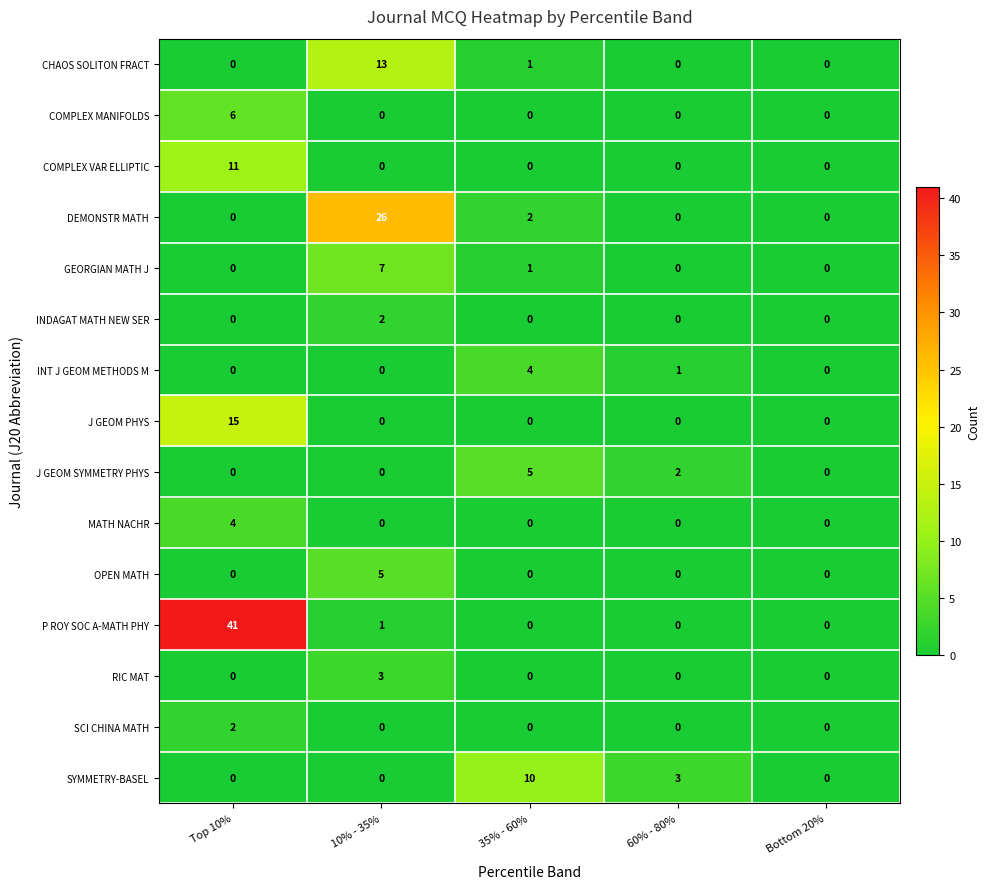

At which label does GEORGIAN MATH J reach its peak?

10% - 35%